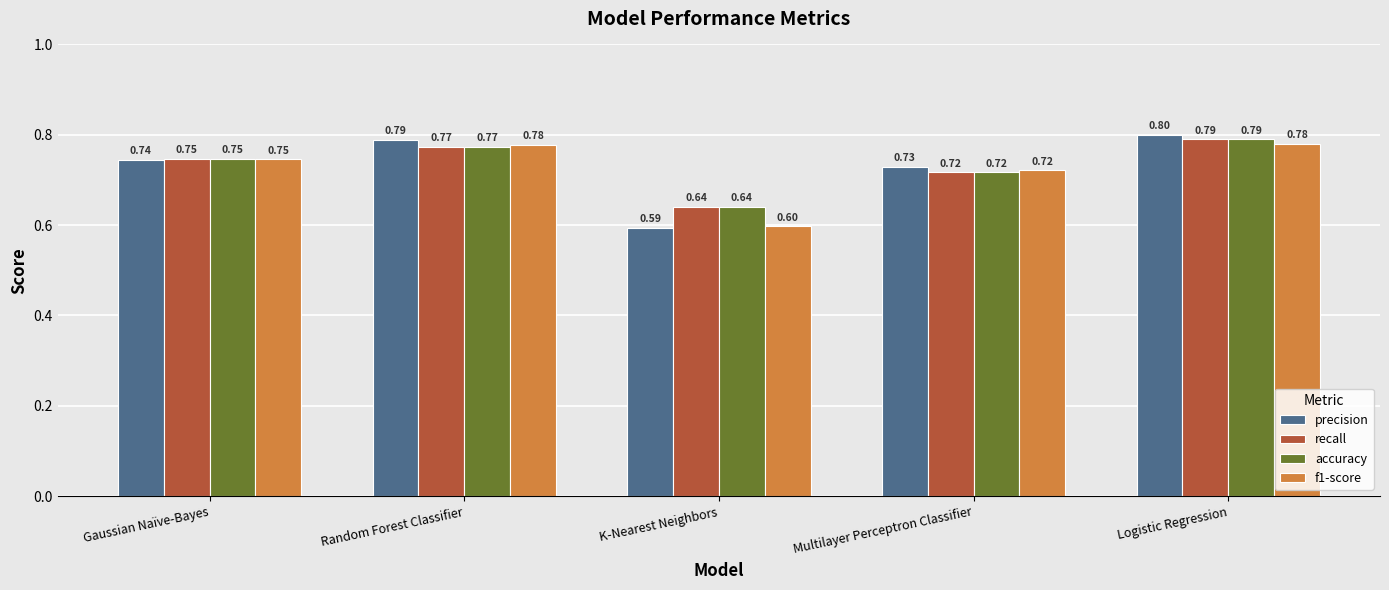

Count the accuracy values in the range 0 to 1.

5